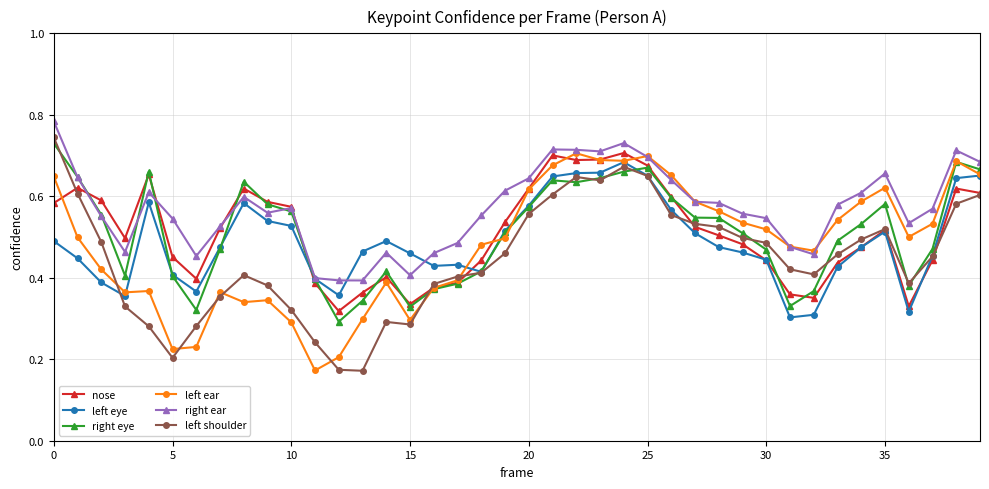

True or false: left shoulder has more than 2 interior local peaks.

True